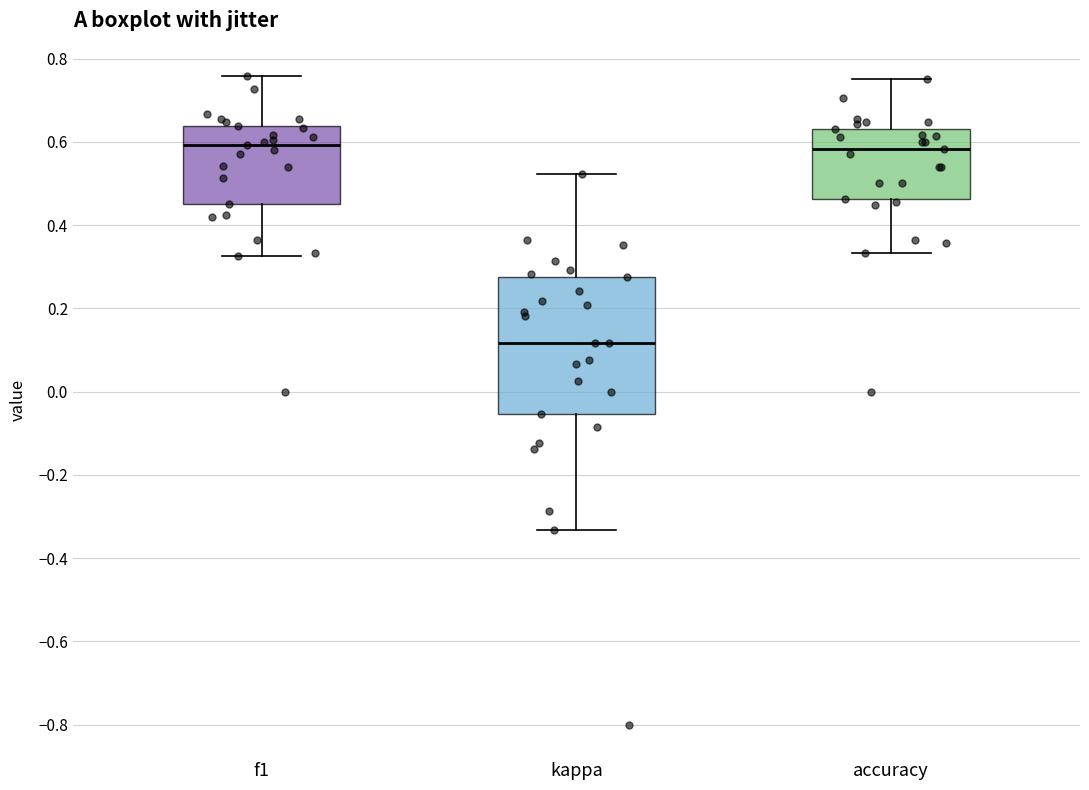

Where does the median line of the box for kappa sit on the y-axis? The values are not printed on the chart, so give them approximately, as read against the axis.

0.12